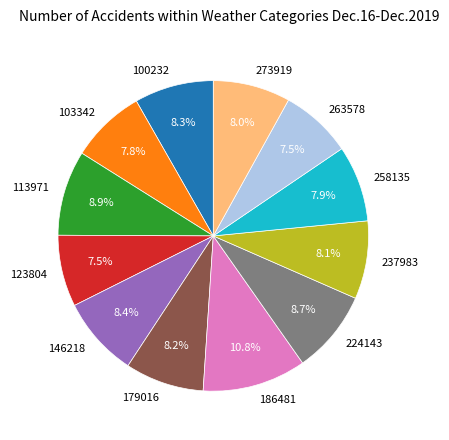

Is there any slice that represents more than half of the pie?

No